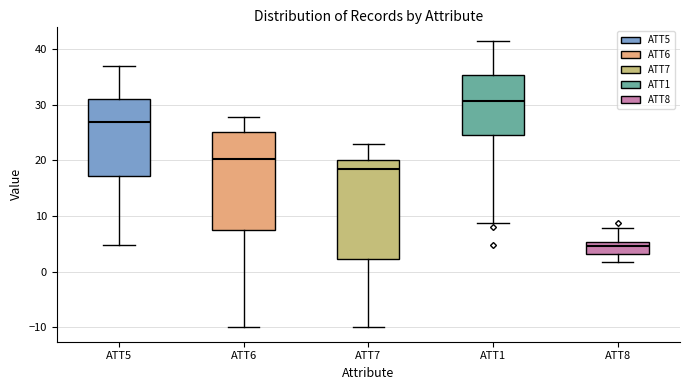

Which box has the lowest median line?

ATT8